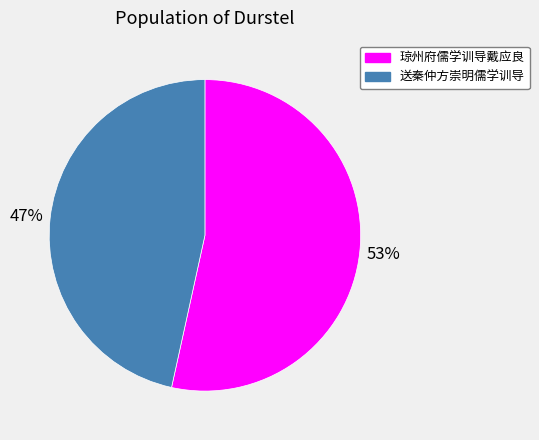

Do 送秦仲方崇明儒学训导 and 琼州府儒学训导戴应良 together represent more than half of the pie?

Yes